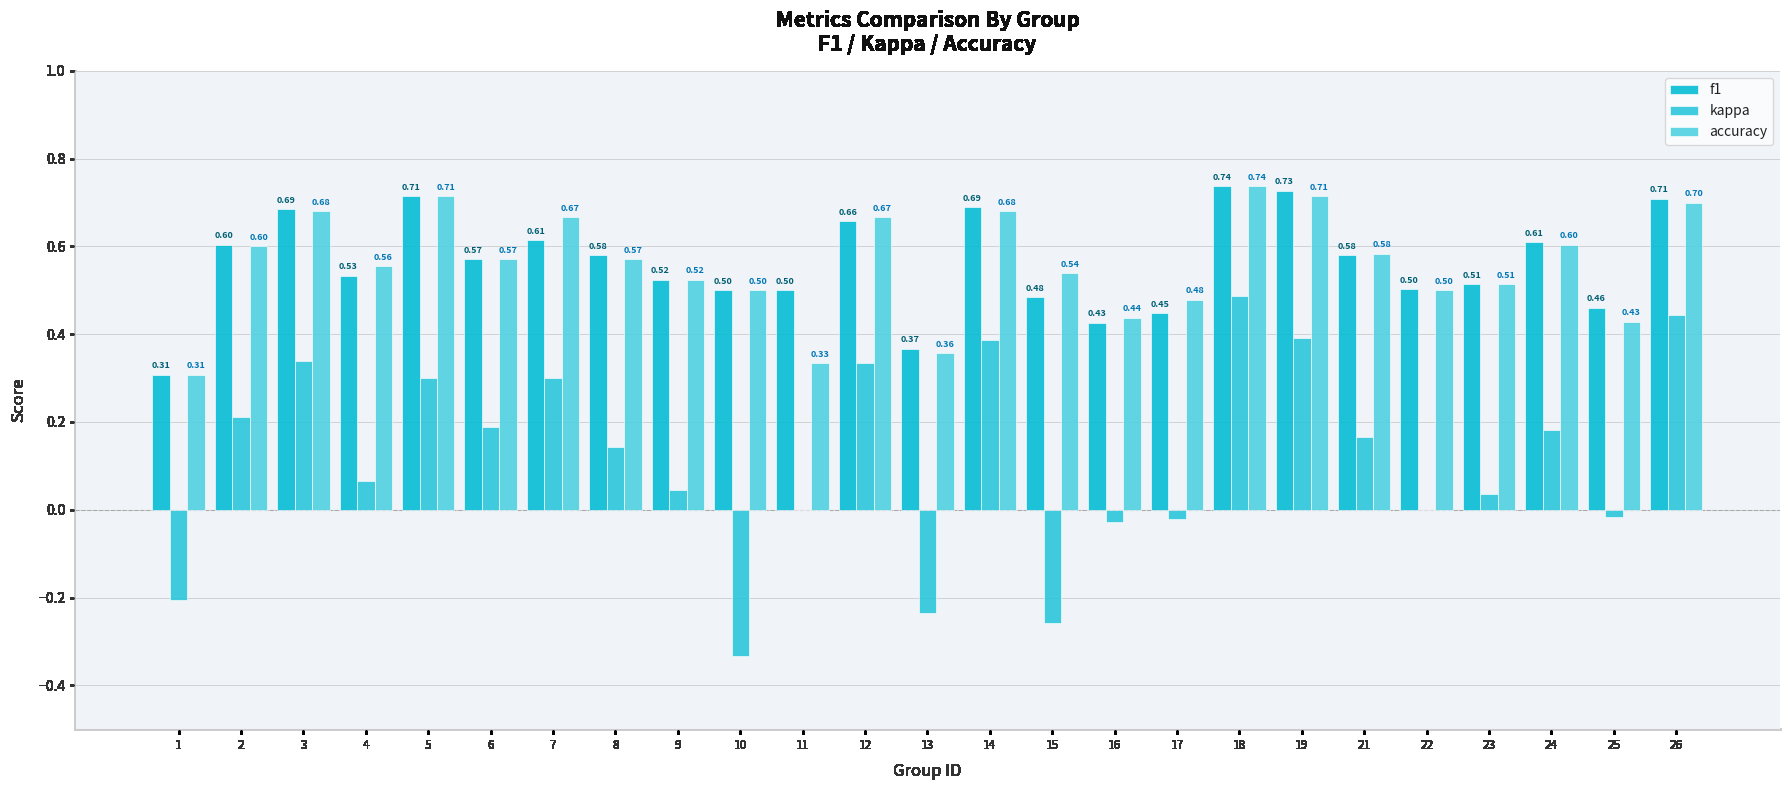

What is the difference between the accuracy values at 26 and 23?

0.2